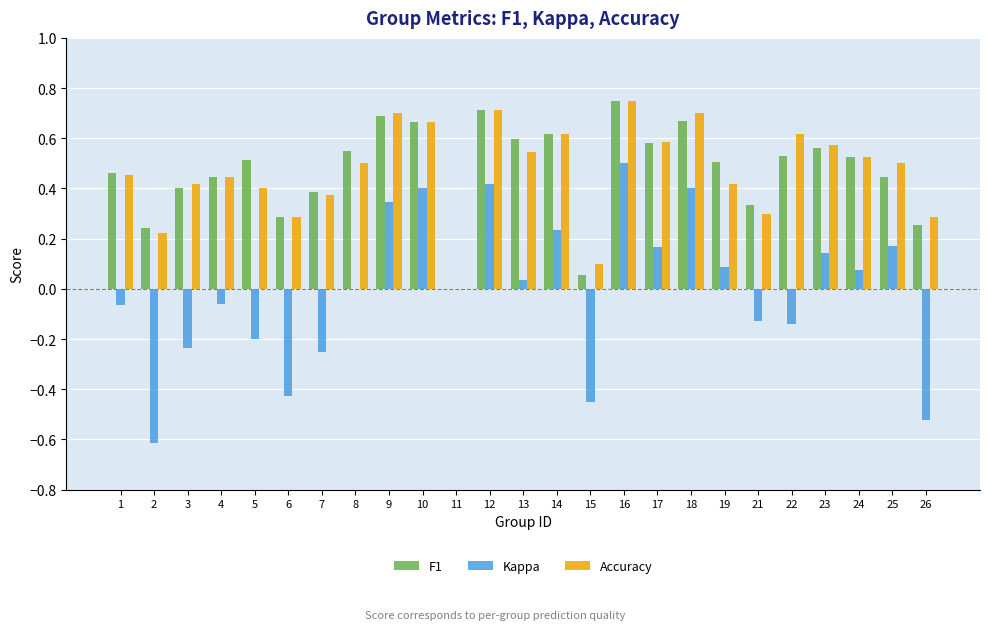

Which series has the widest spread of values?

Kappa